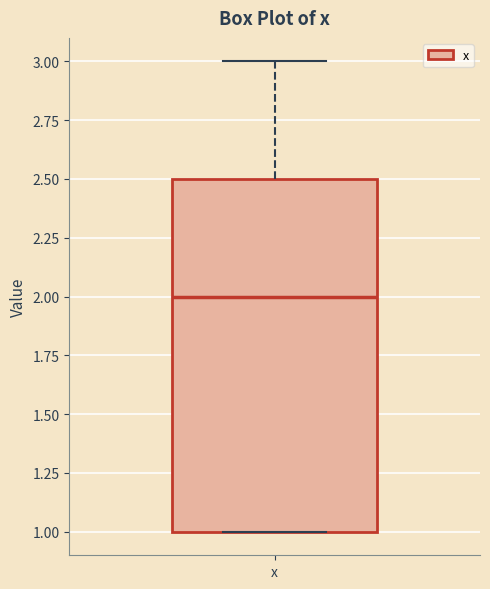

Read this box plot against the y-axis: the position of the median line, the range covered by the box, and the ends of both whiskers. The values are not printed on the chart, so give them approximately, as read against the axis.

median 2.0, box 1.0 to 2.5, whiskers 1.0 to 3.0